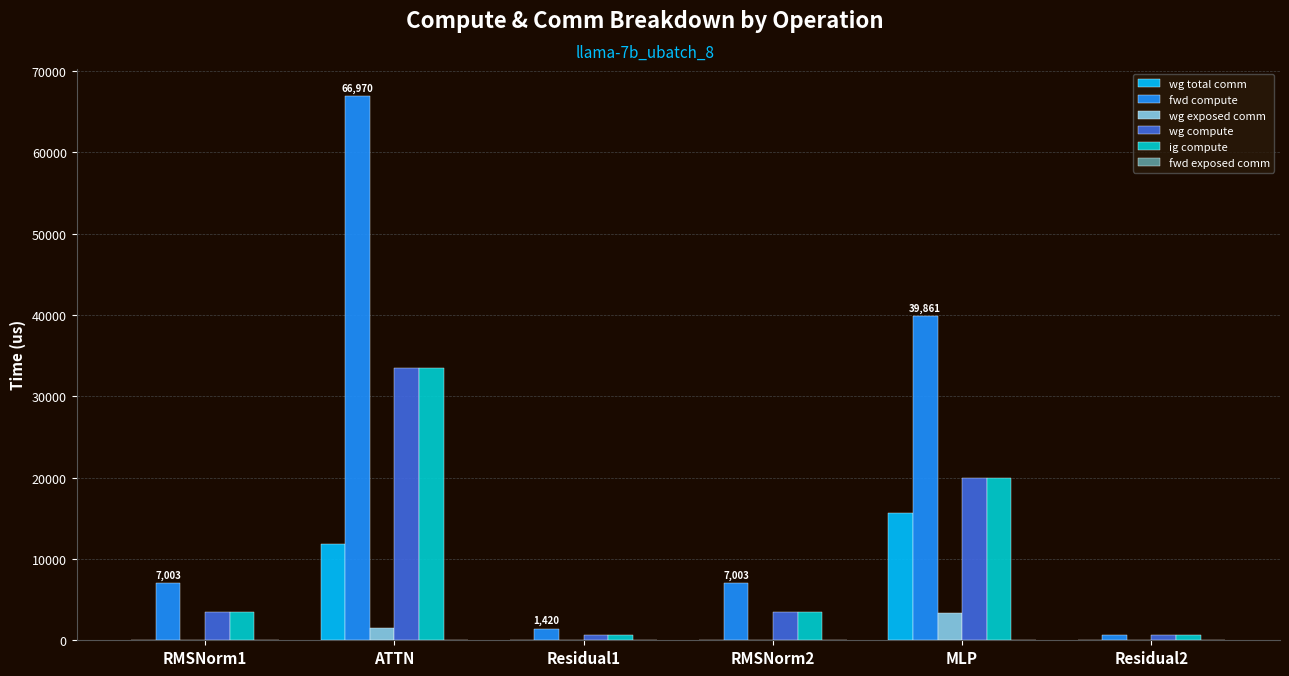

Is the value of wg total comm at ATTN greater than the value of wg compute at MLP?

No